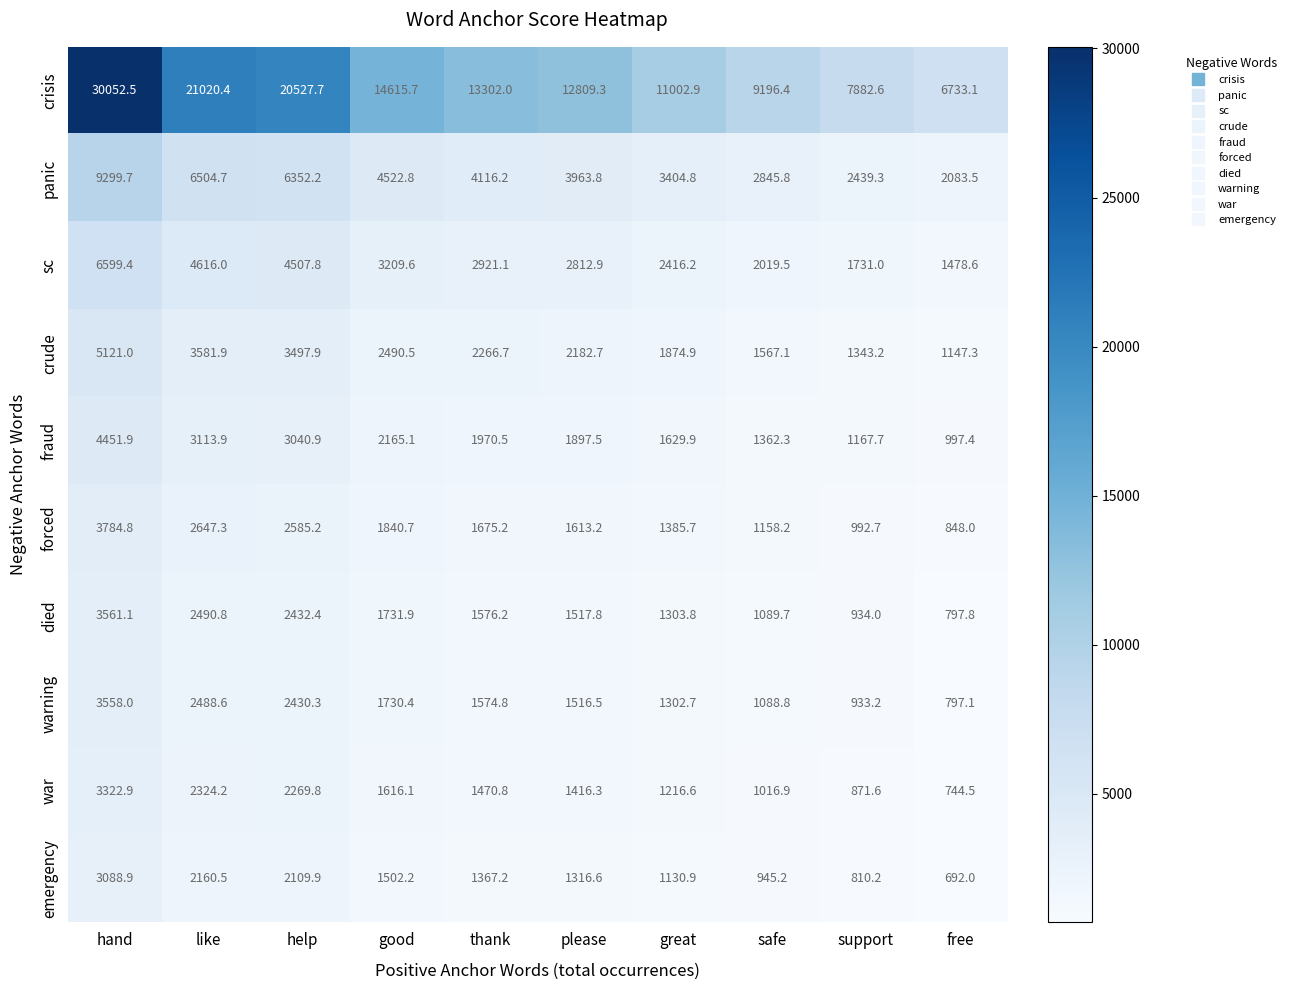

Which series changed the most between good and free?

crisis